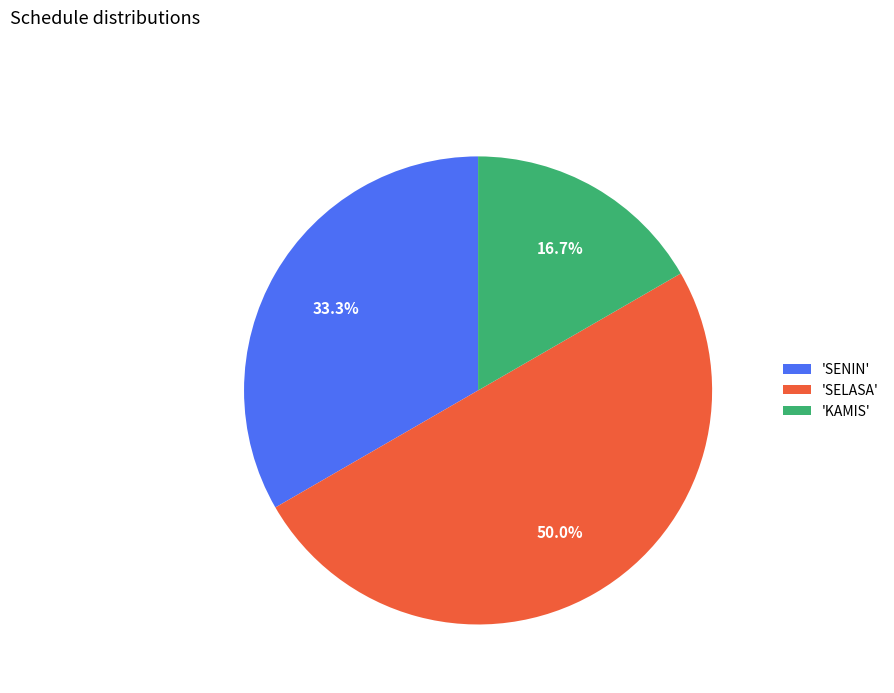

What is the total percentage of 'SELASA' and 'KAMIS'?

66.7%